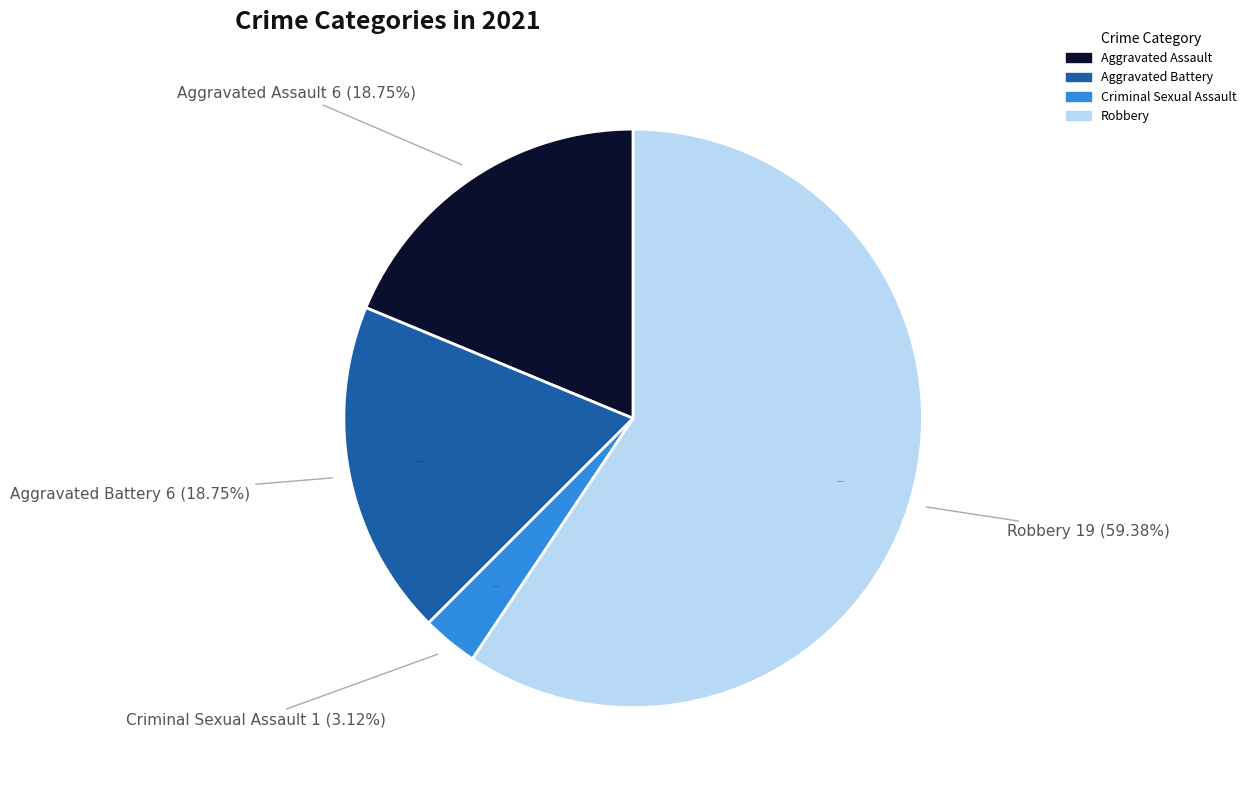

Approximately how many times larger is the value at Aggravated Battery compared to Criminal Sexual Assault?

6.0